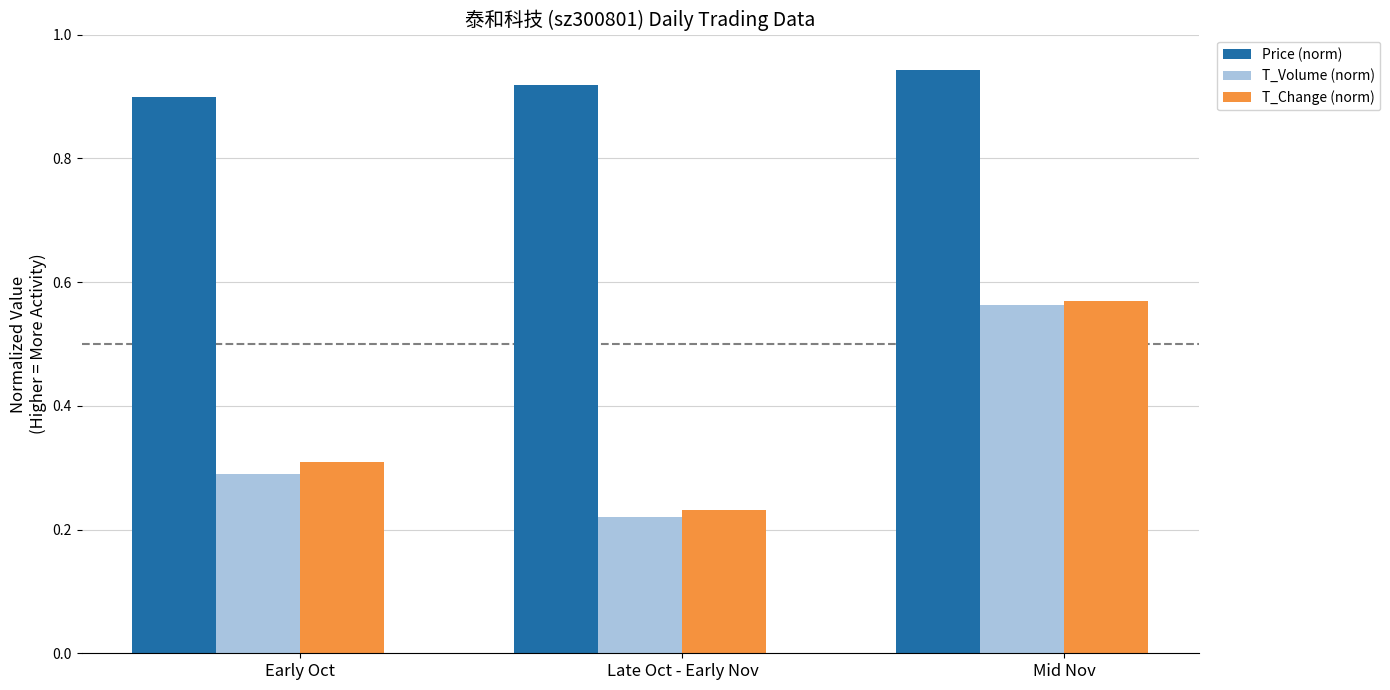

True or false: Price (norm) has a value of 0.9 at Mid Nov.

True